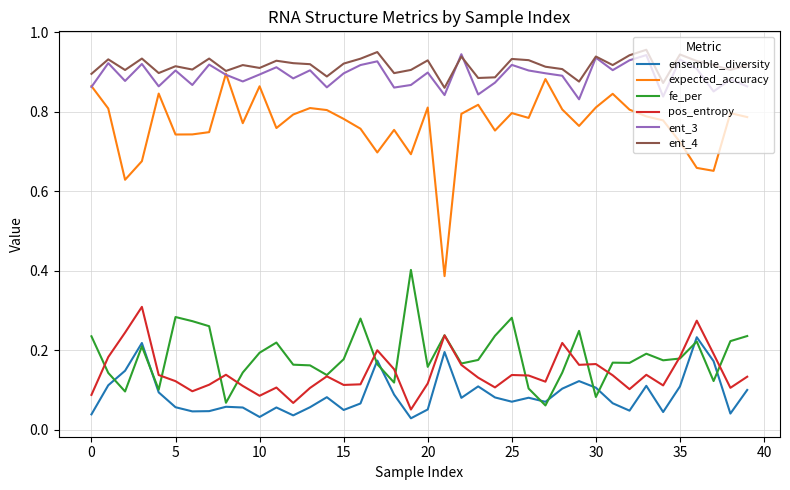

True or false: ent_4 and ensemble_diversity intersect in this chart.

False